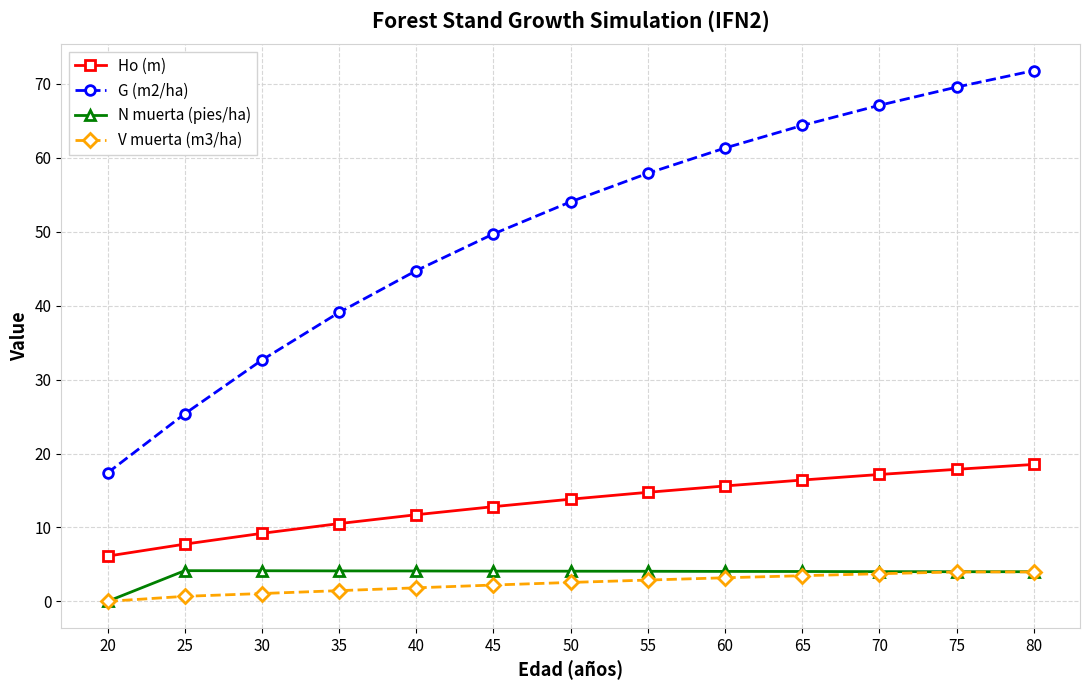

Which category has the lowest value in the V muerta (m3/ha) series?

20